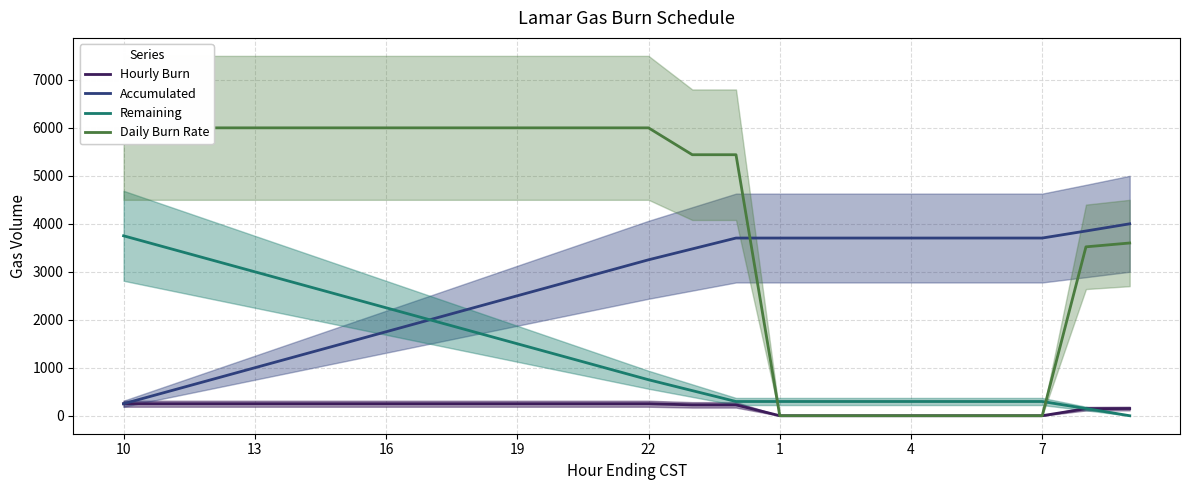

How many series are shown in this chart?

4